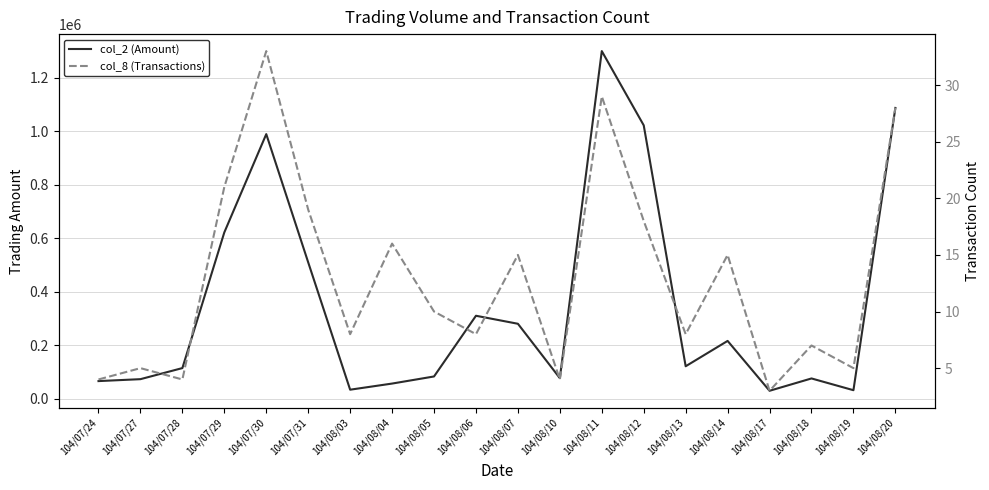

True or false: col_2 (Amount) and col_8 (Transactions) intersect in this chart.

False